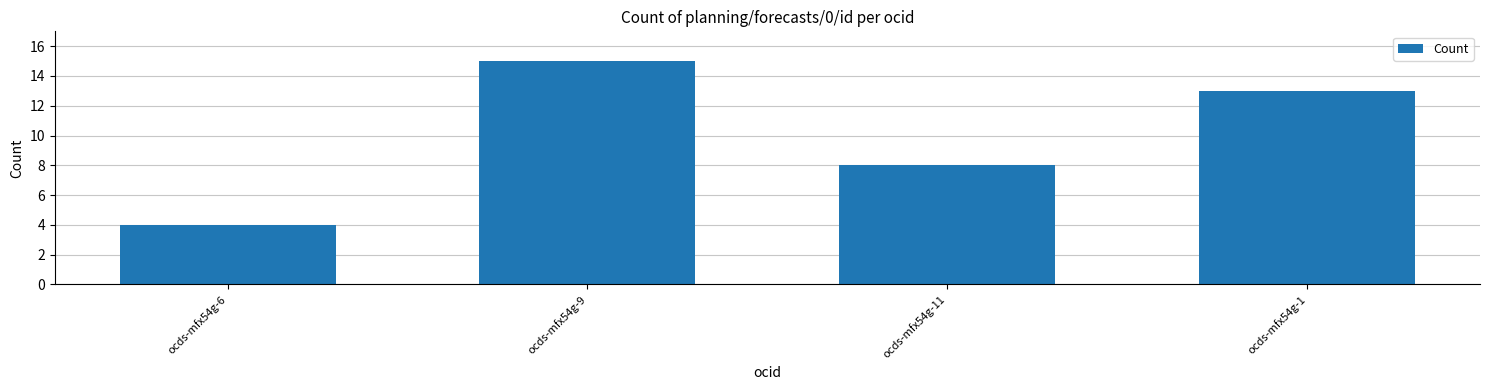

The value at ocds-mfx54g-9 is 15. True or false?

True